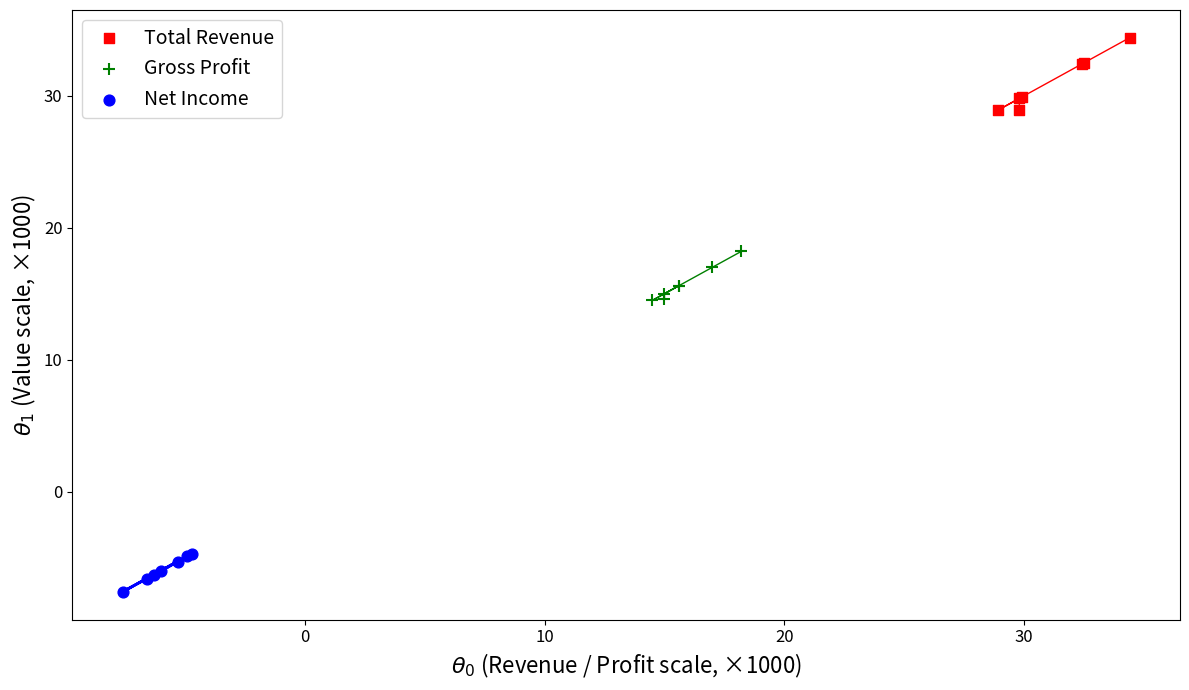

Which series contains the lowest Y value?

Net Income